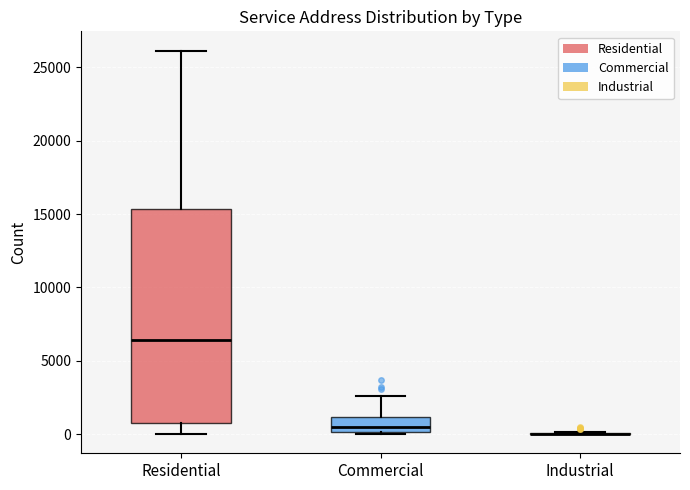

Reading left to right, read every box against the y-axis: the position of its median line, the range the box covers, and the ends of its whiskers. The values are not printed on the chart, so give them approximately, as read against the axis.

Residential: median 6500, box 500 to 15500, whiskers 0 to 26000
Commercial: median 500, box 0 to 1000, whiskers 0 to 2500
Industrial: box collapsed to a line at 0, whiskers 0 to 0